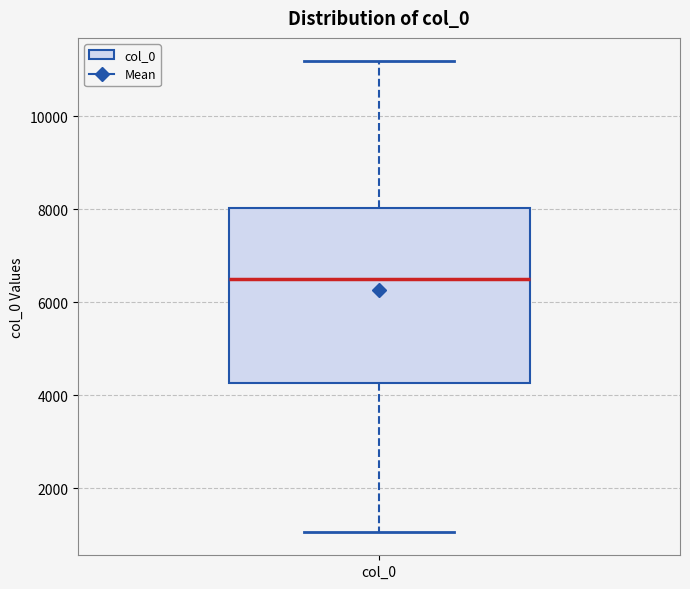

Transcribe this box plot: give where the median line is, the range the box spans, and where the two whiskers end, as read against the y-axis. The values are not printed on the chart, so give them approximately, as read against the axis.

median 6600, box 4200 to 8000, whiskers 1000 to 11200